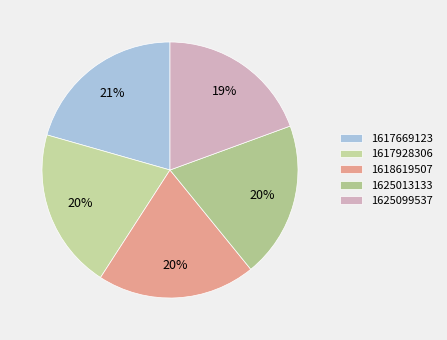

To the nearest percent, what portion does 1625099537 represent?

19%